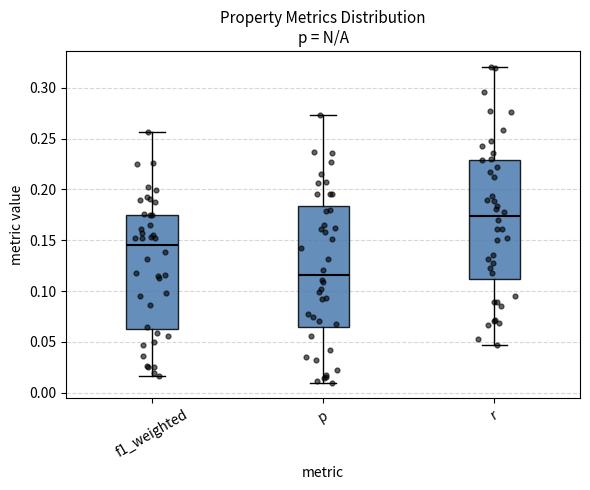

Where is the lower edge of the box for r on the y-axis? The values are not printed on the chart, so give them approximately, as read against the axis.

0.110